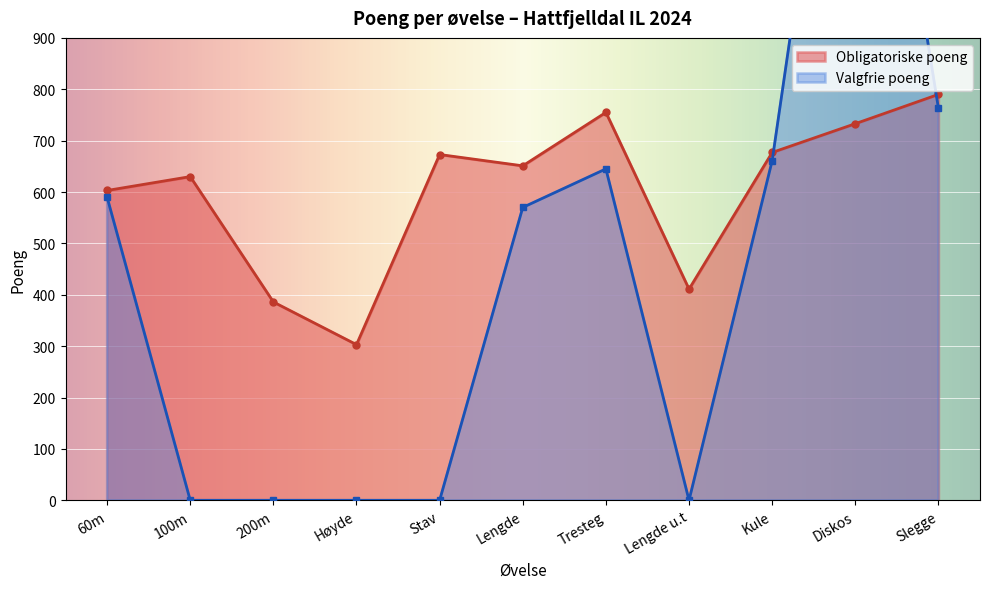

Reading left to right, what are all the values shown in this chart?

60m=603	100m=630	200m=386	Høyde=303	Stav=673	Lengde=651	Tresteg=755	Lengde u.t=411	Kule=677	Diskos=733	Slegge=790